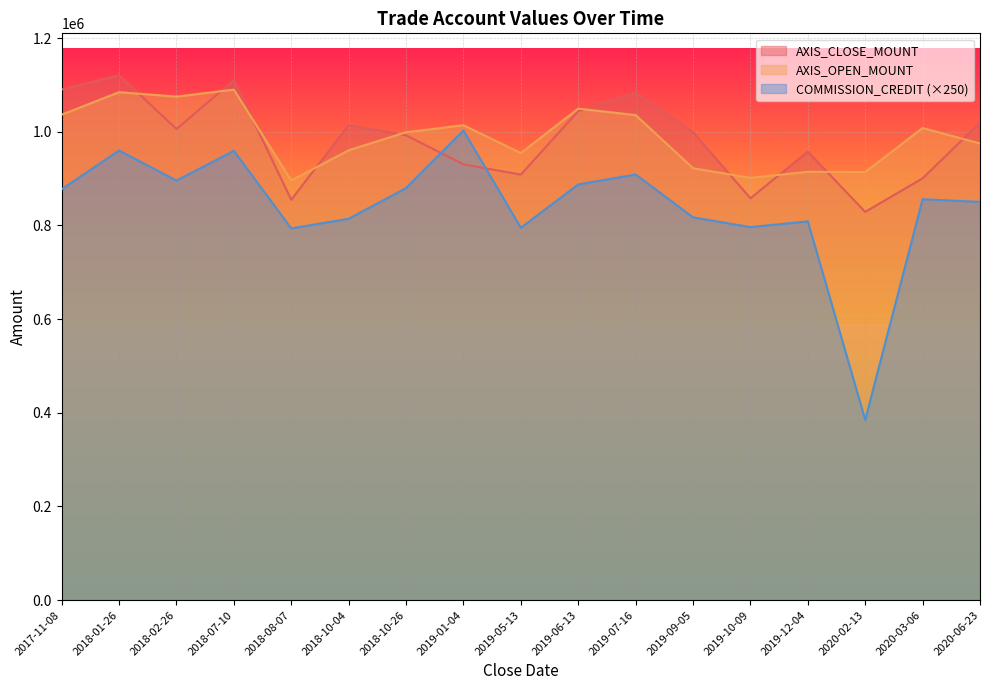

Which has a higher value, 2018-10-04 or 2018-07-10?

2018-07-10